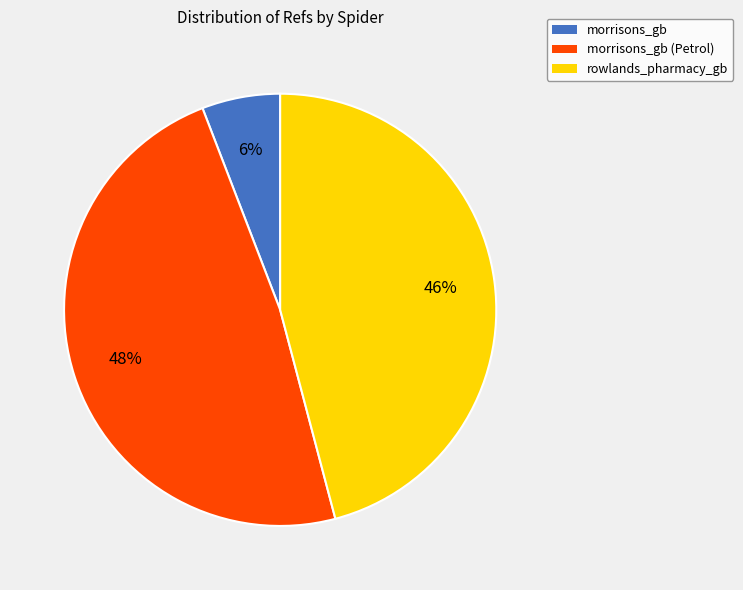

To the nearest percent, what is the average slice percentage?

33%